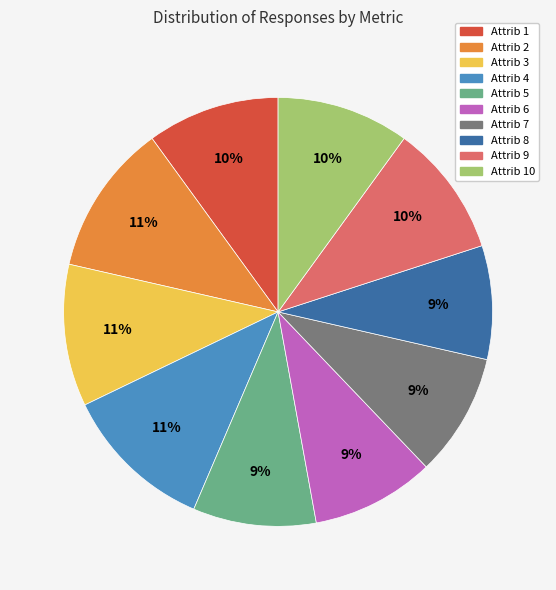

To the nearest percent, what is the average slice percentage?

10%